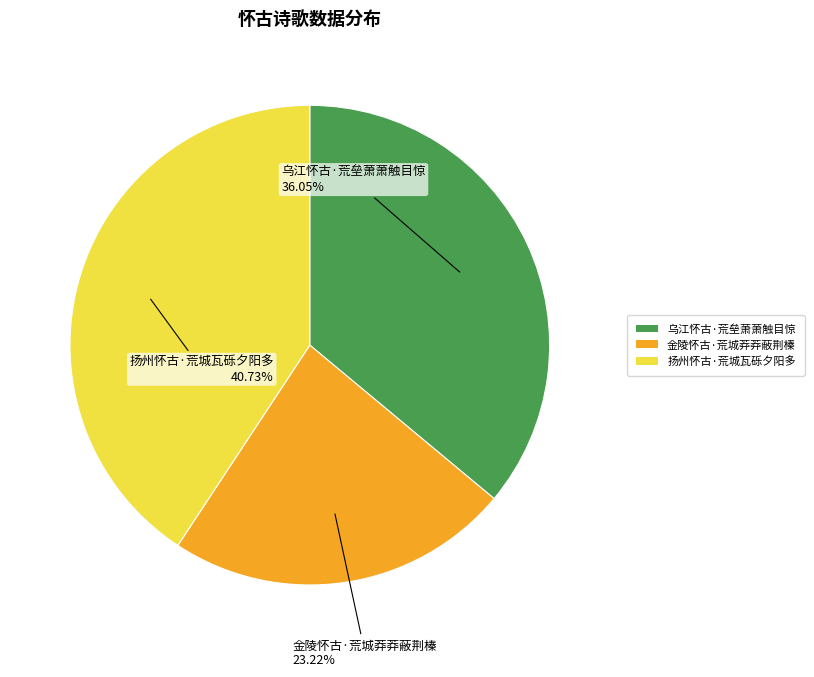

Is there a majority slice in this chart?

No